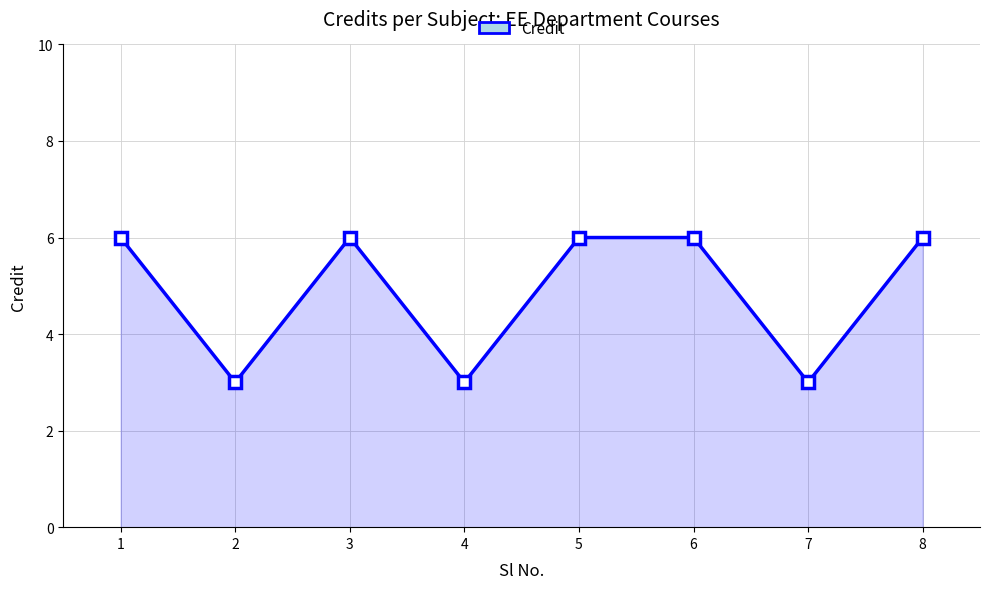

What is the change in value from 2 to 8?

+3